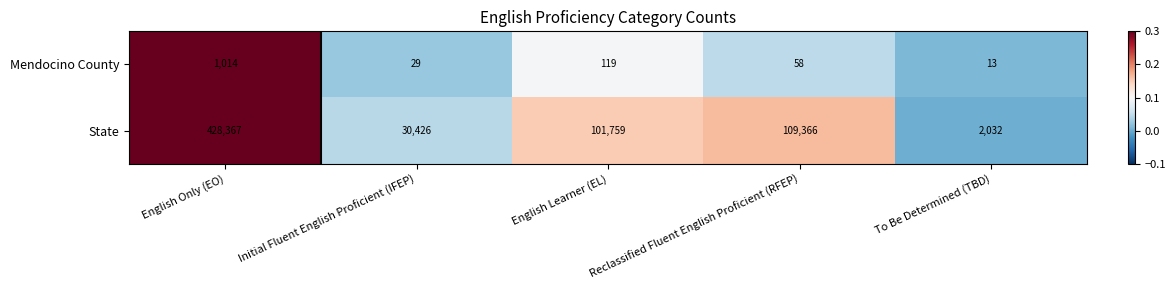

Rank the categories by Mendocino County value from lowest to highest.

To Be Determined (TBD), Initial Fluent English Proficient (IFEP), Reclassified Fluent English Proficient (RFEP), English Learner (EL), English Only (EO)